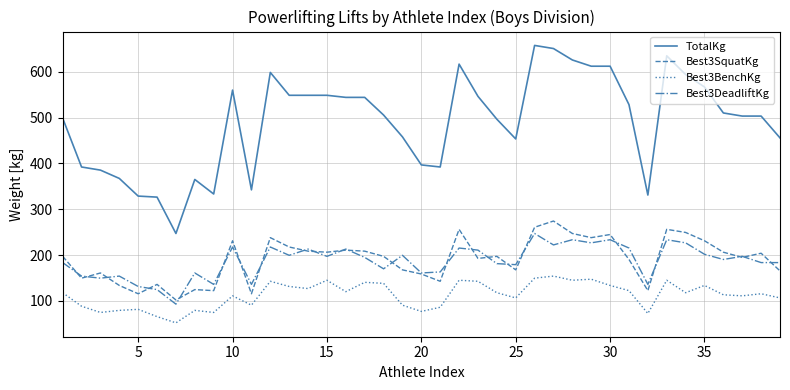

List the series in order of their peak value, lowest first.

Best3BenchKg, Best3DeadliftKg, Best3SquatKg, TotalKg